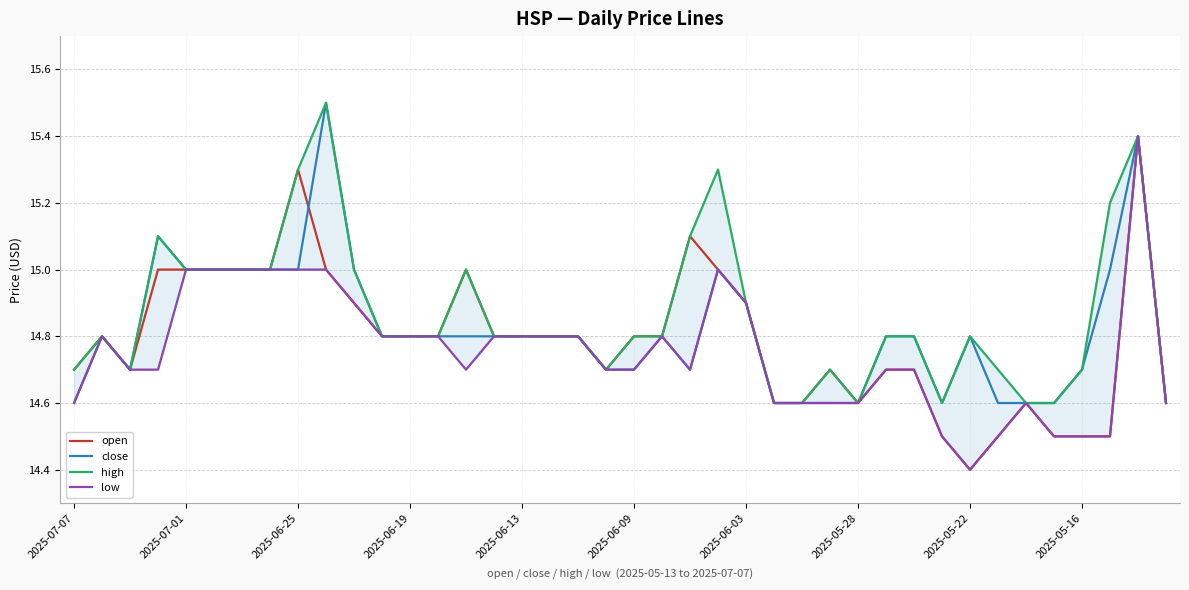

What is the minimum value for open?

14.4